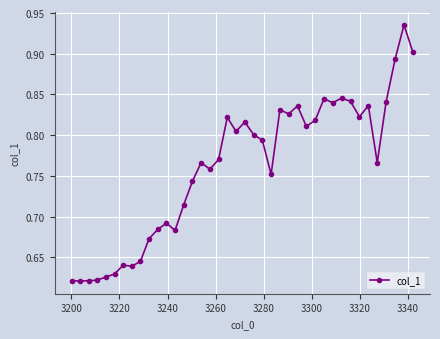

How many values are between 0 and 1?

40